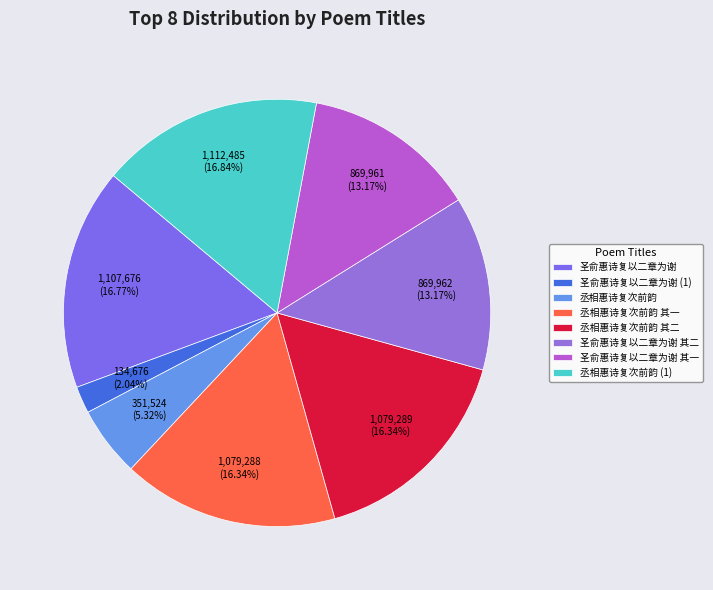

What is the ratio of the value at 丞相惠诗复次前韵 其二 to the value at 圣俞惠诗复以二章为谢 其一?

1.2